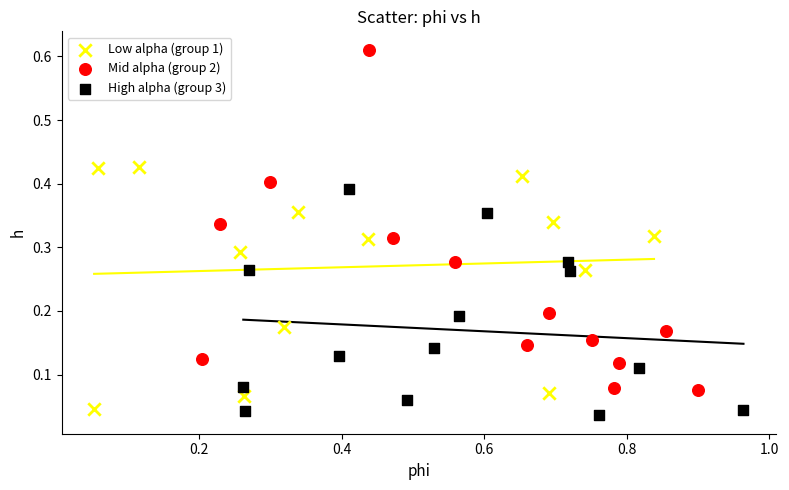

Which series contains the highest Y value?

Mid alpha (group 2)